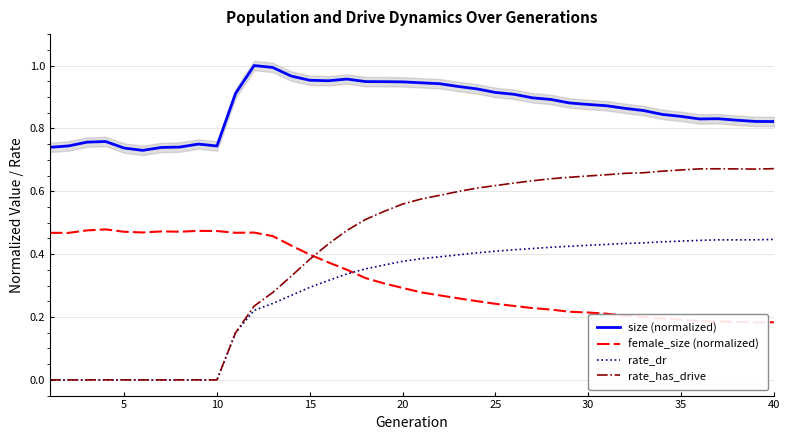

True or false: size (normalized) and rate_has_drive cross at least once.

False